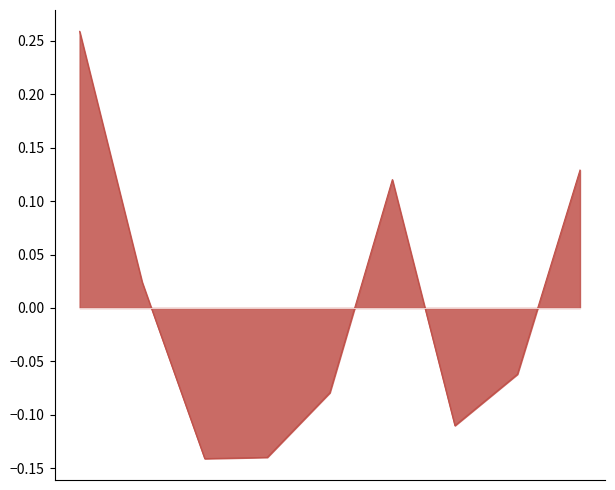

Is this an area chart (filled region under the line)?

Yes